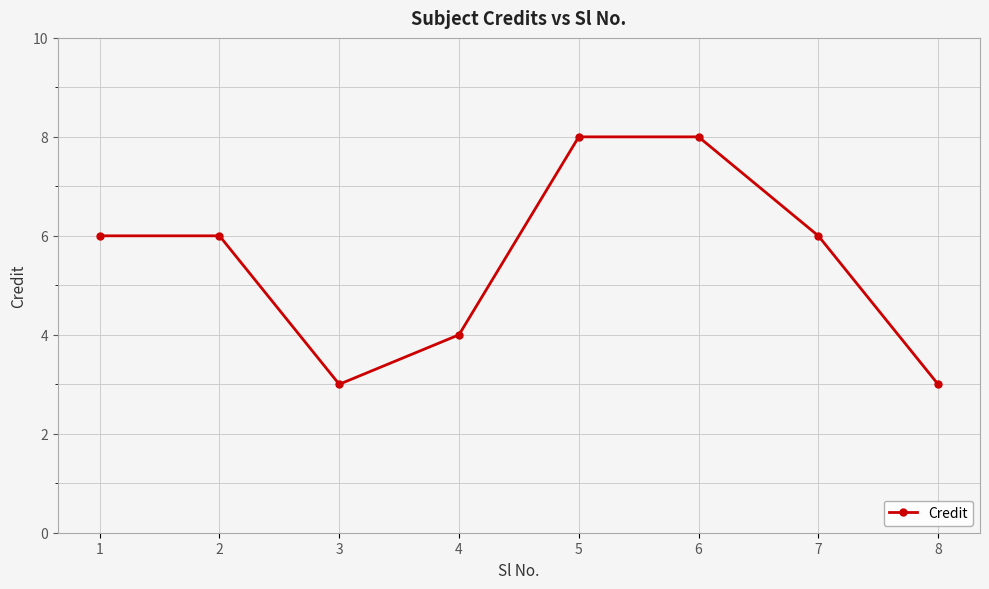

How many lines are shown in the chart?

1